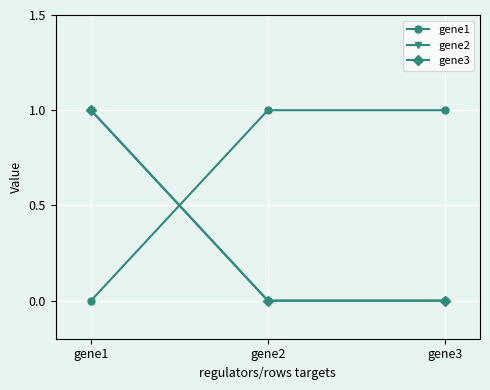

Does the chart have visible grid lines?

Yes